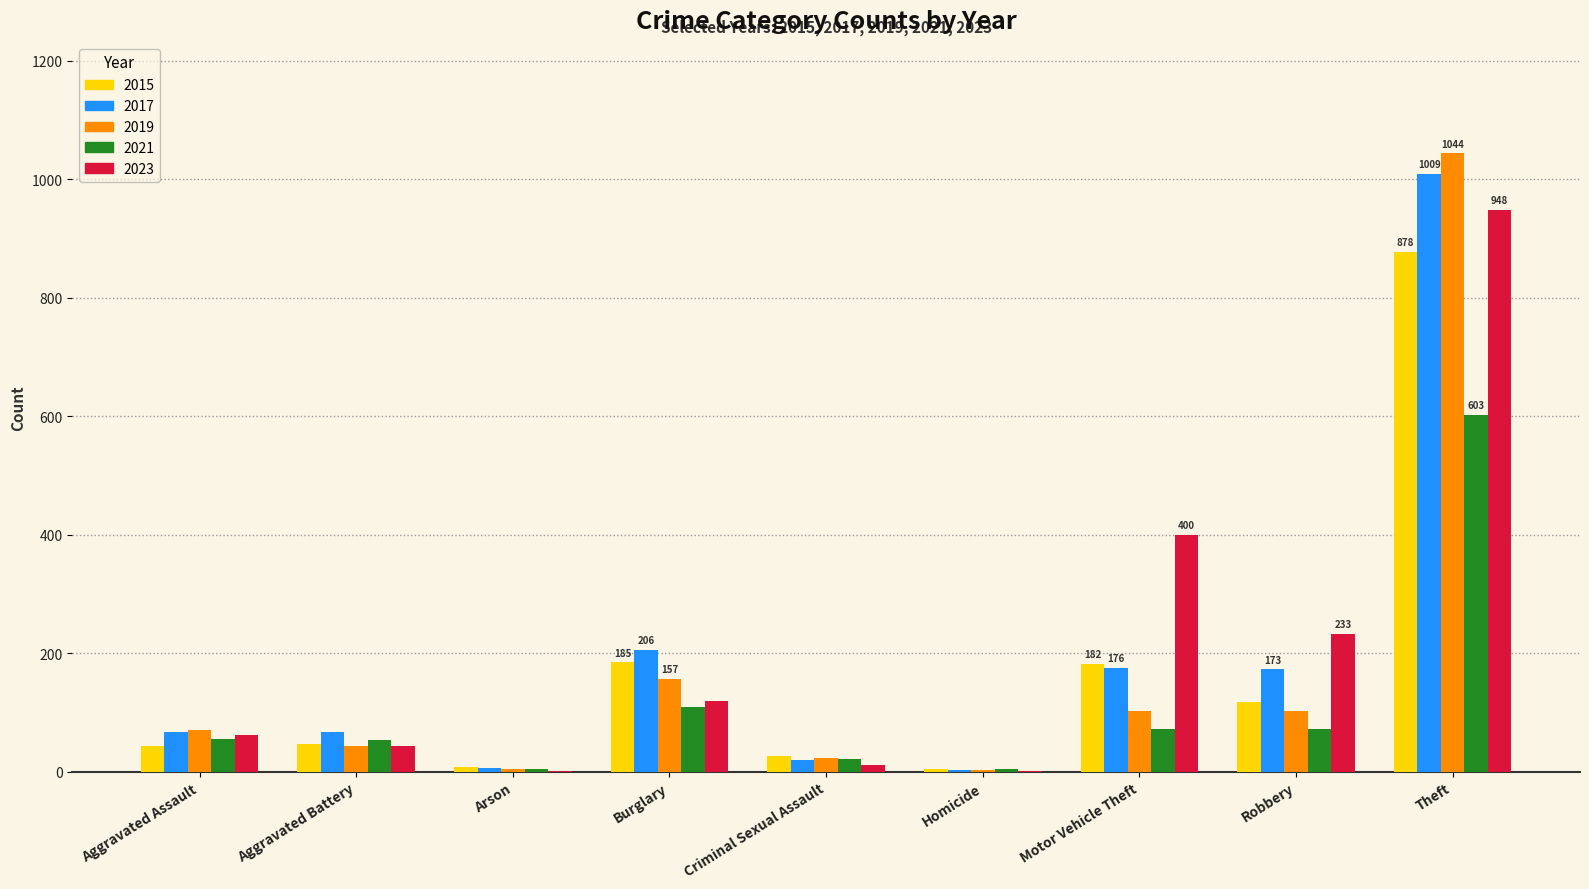

Where is 2019 nearest to the value 524?

Burglary